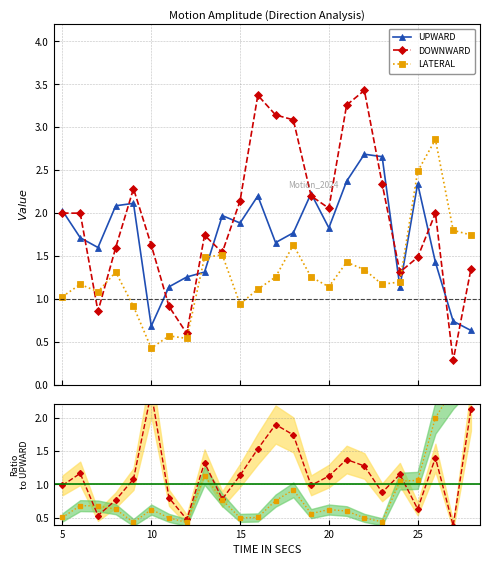

How many times do LATERAL and UPWARD cross each other?

3